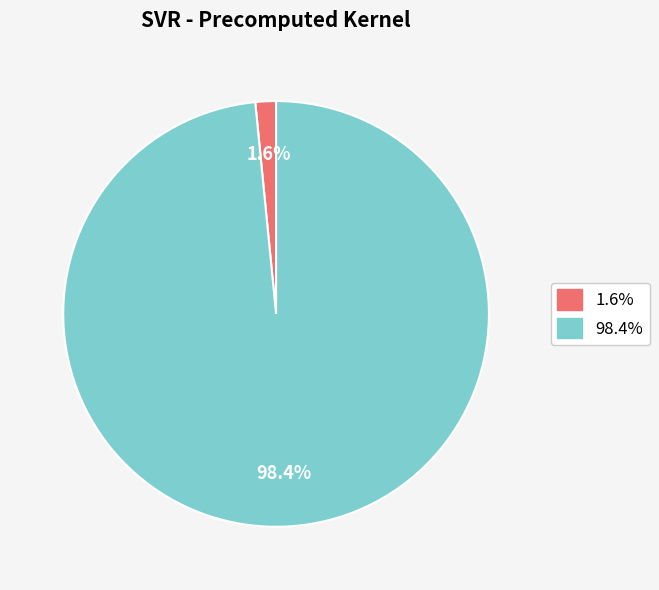

Does any single category account for the majority?

Yes